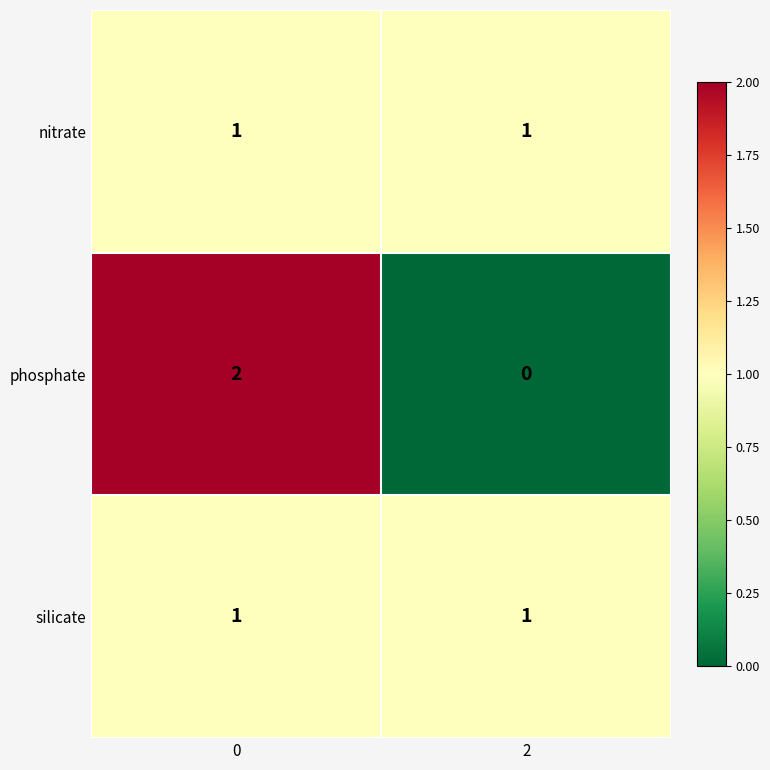

What is the spread (max minus min) of values at 0?

1